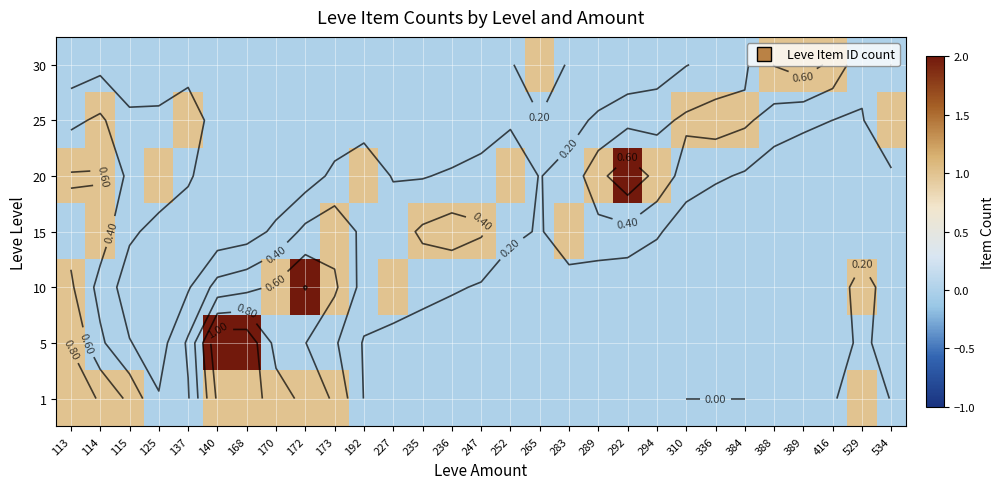

What is the total value across all series at 113?

4